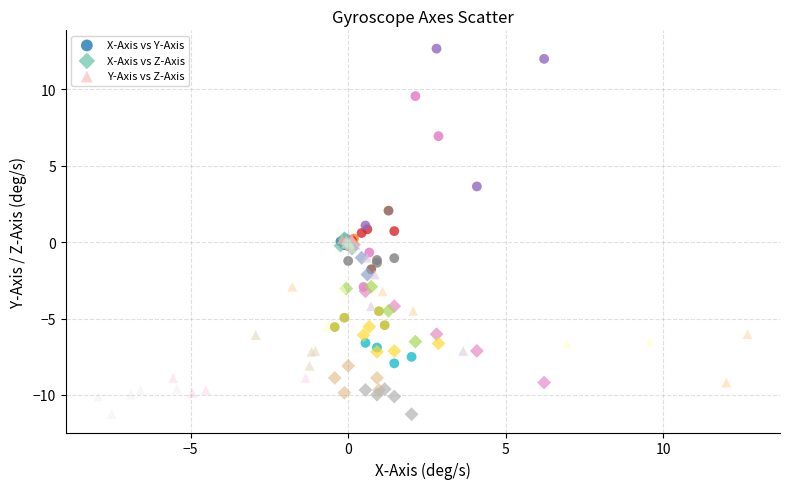

Which series has the largest Y range (max minus min)?

X-Axis vs Y-Axis